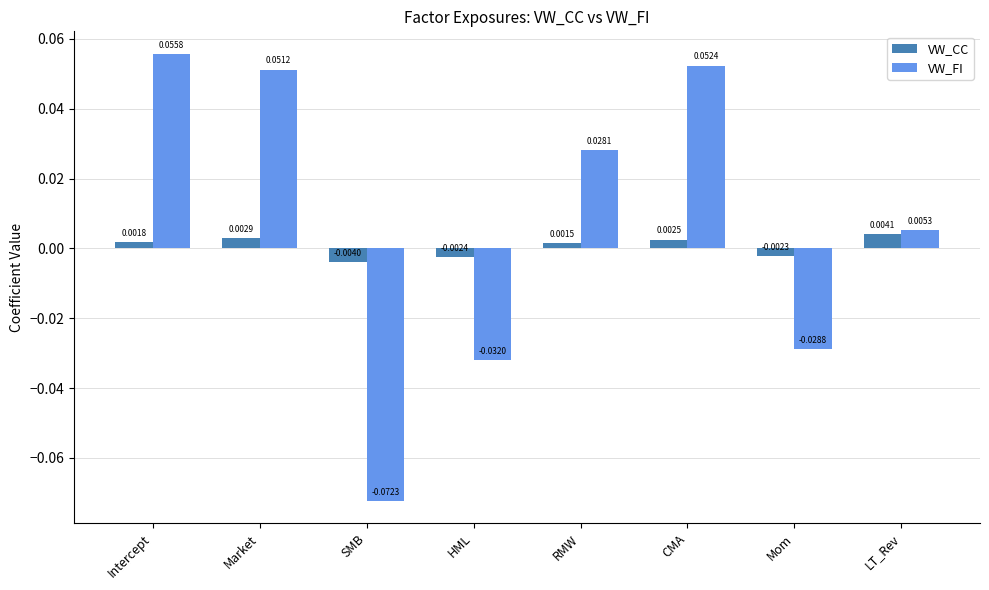

Rank the series at HML from lowest to highest value.

VW_FI, VW_CC